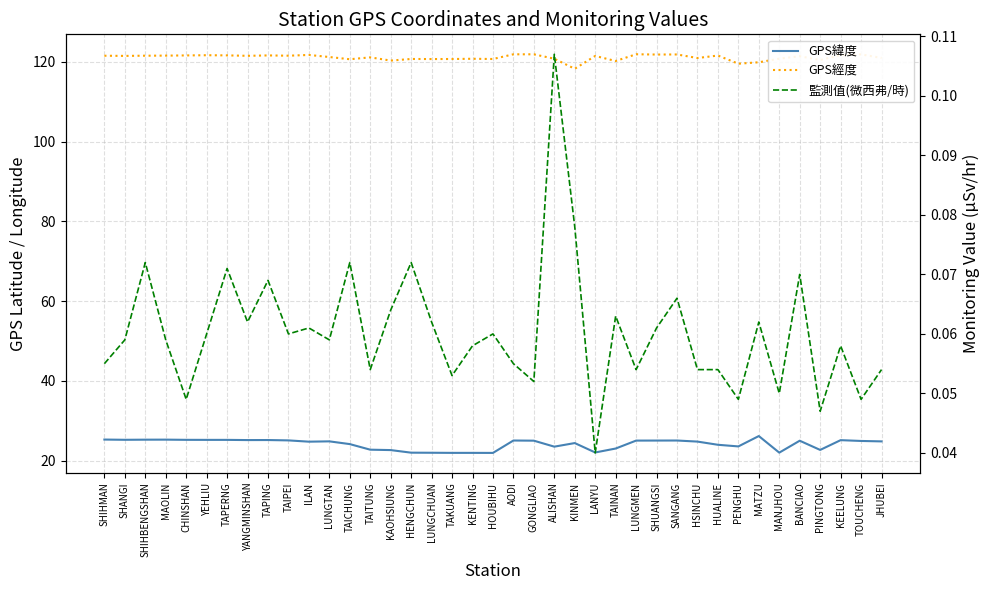

How many lines are shown in the chart?

3